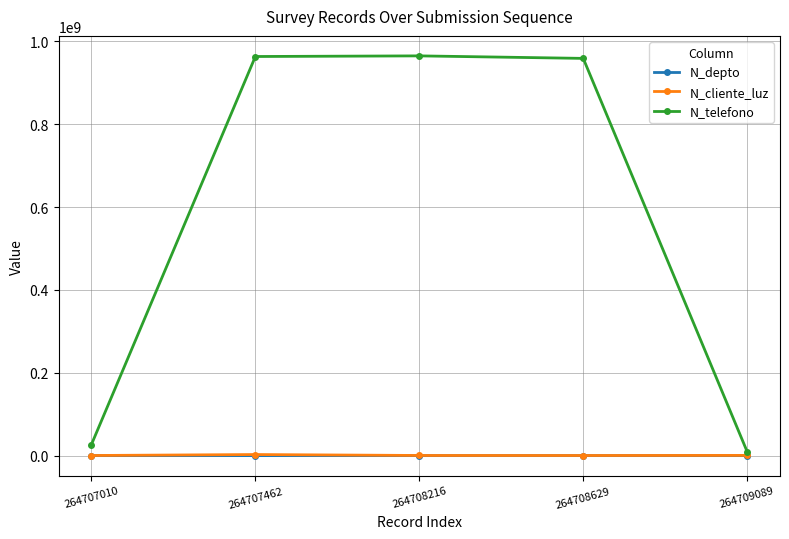

What is the minimum value for N_depto?

630